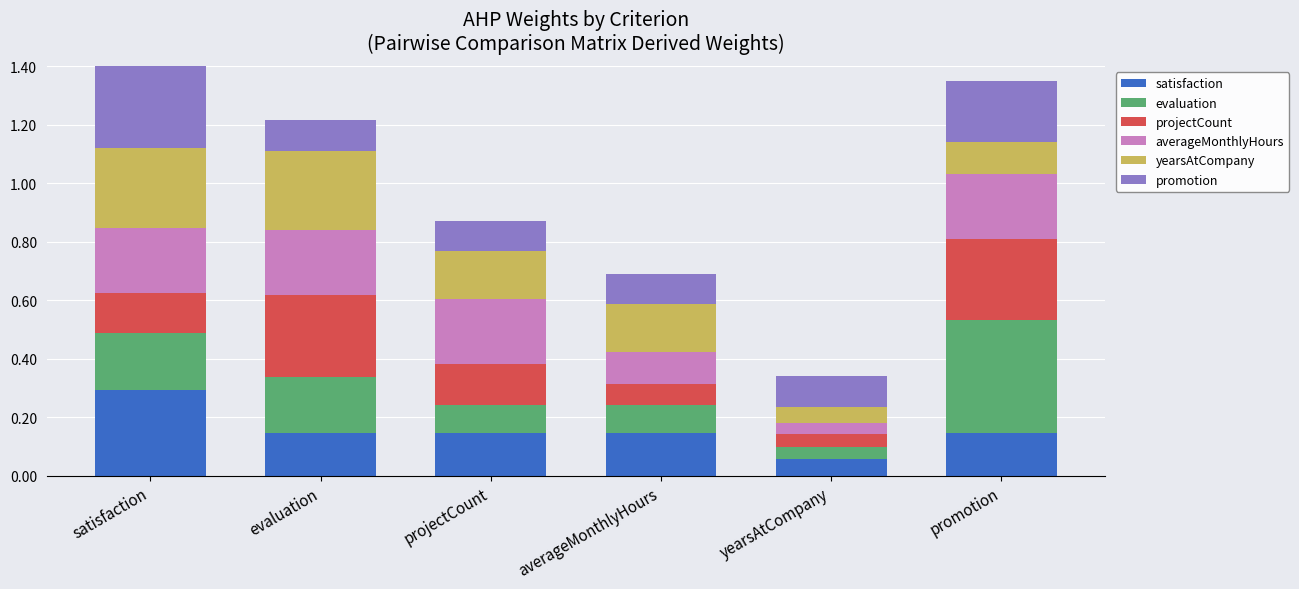

How many averageMonthlyHours values are between 0 and 1?

6